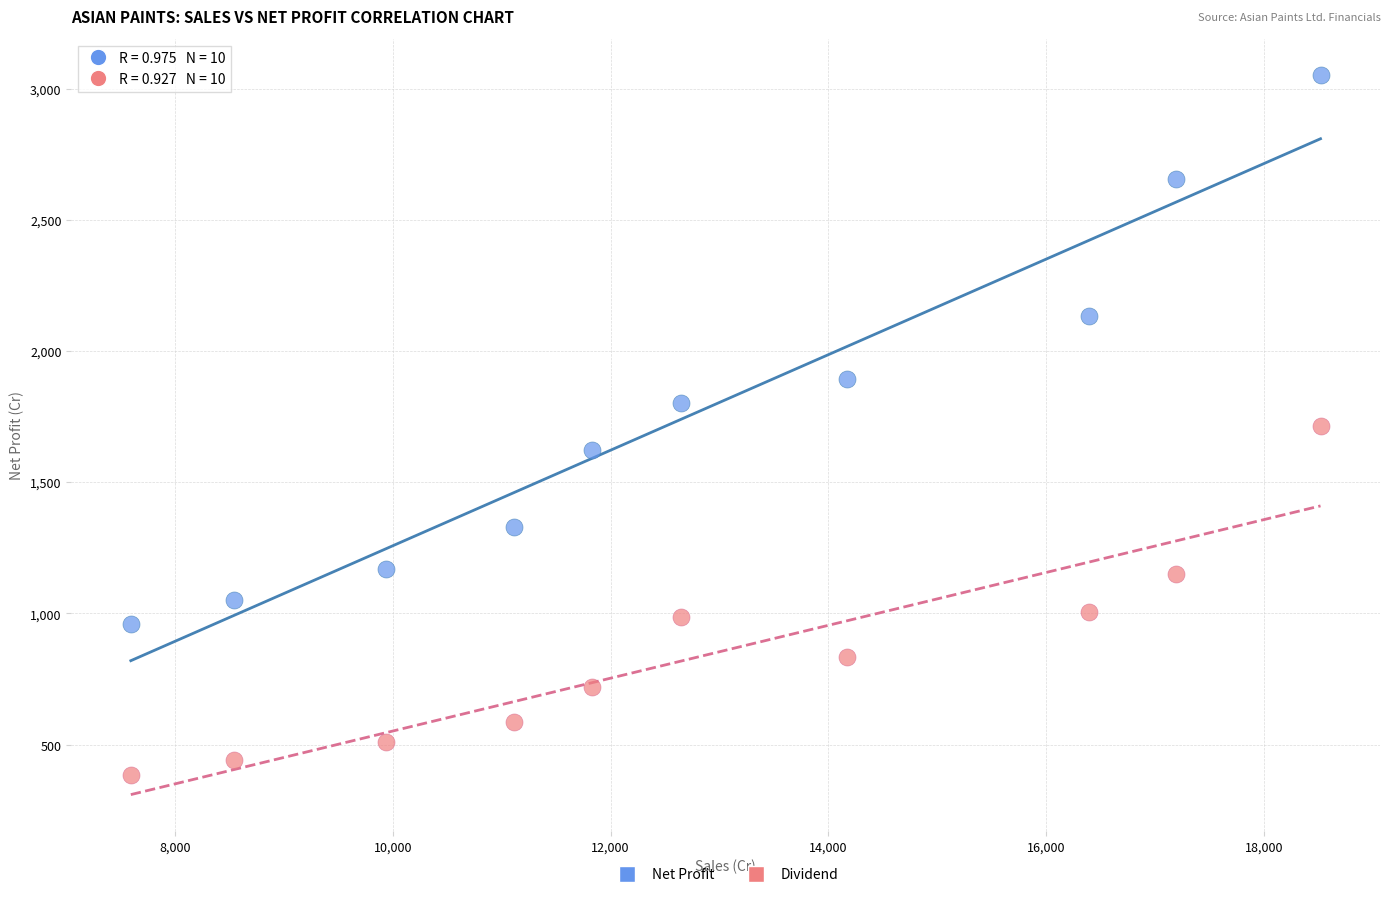

Across all data points, what is the range of Y values (max minus min)?

2668.8